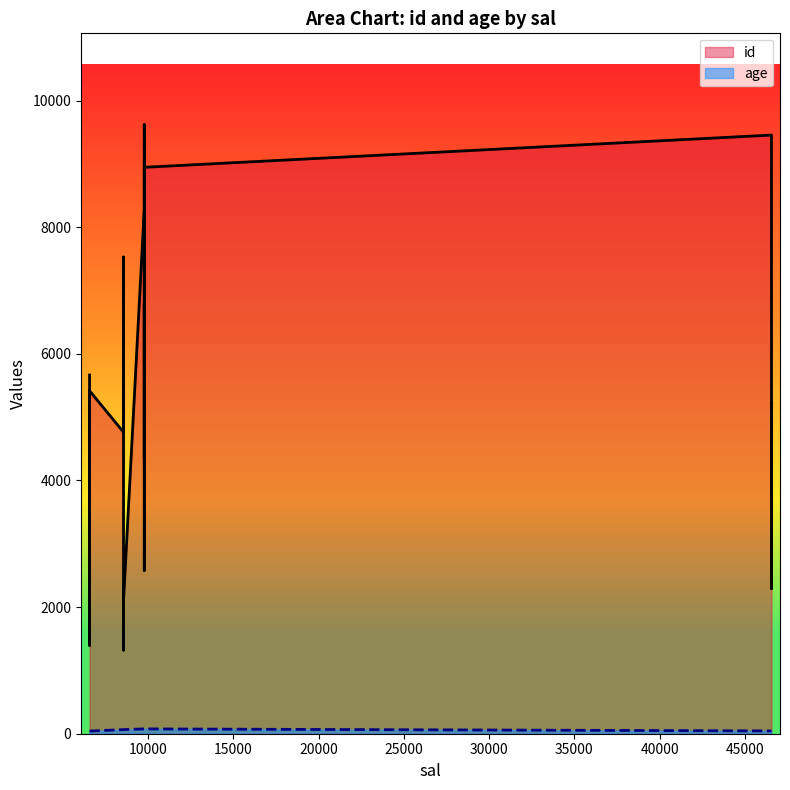

What is the smallest value displayed?

42